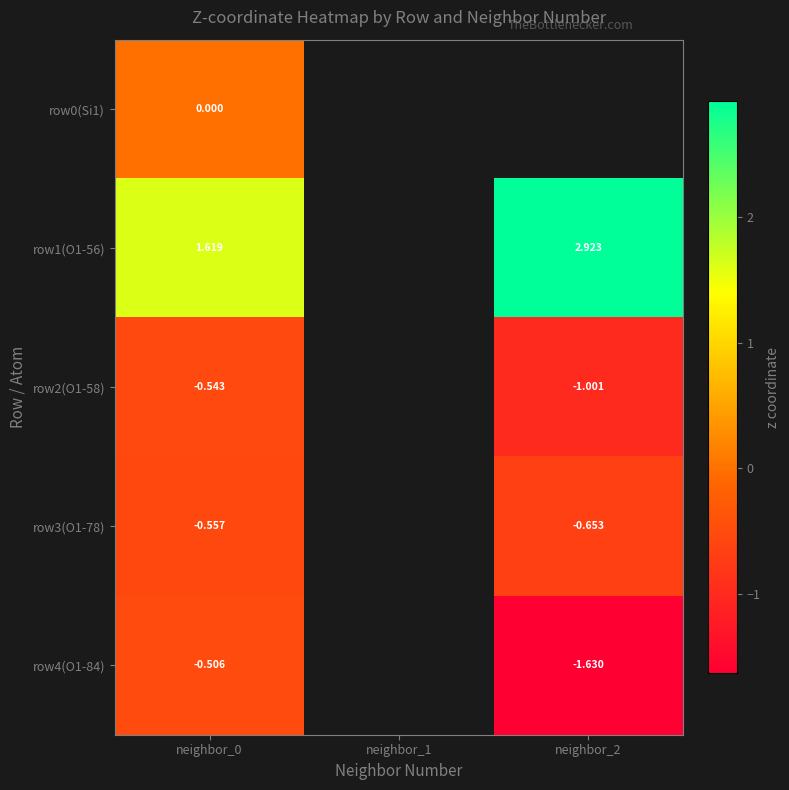

Is the value of row0(Si1) at neighbor_0 greater than the value of row4(O1-84) at neighbor_0?

Yes